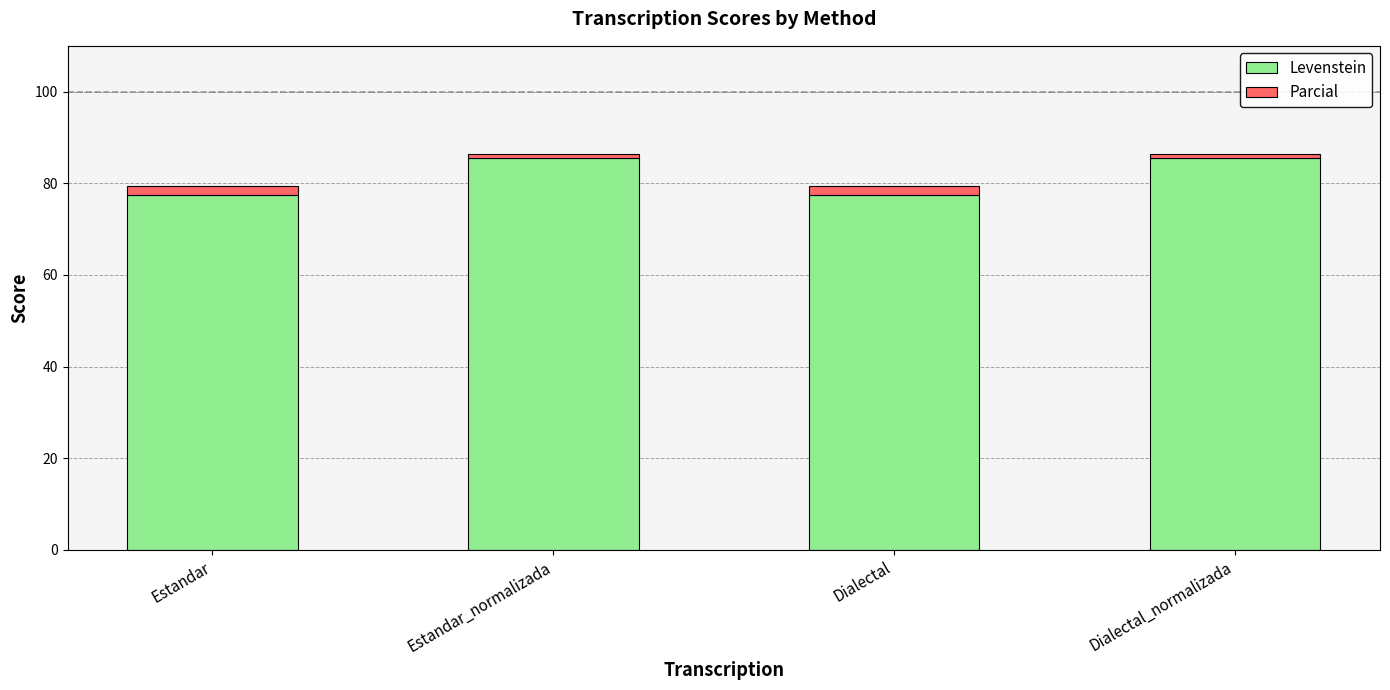

The Levenstein series shows 102.8 at Dialectal. True or false?

False